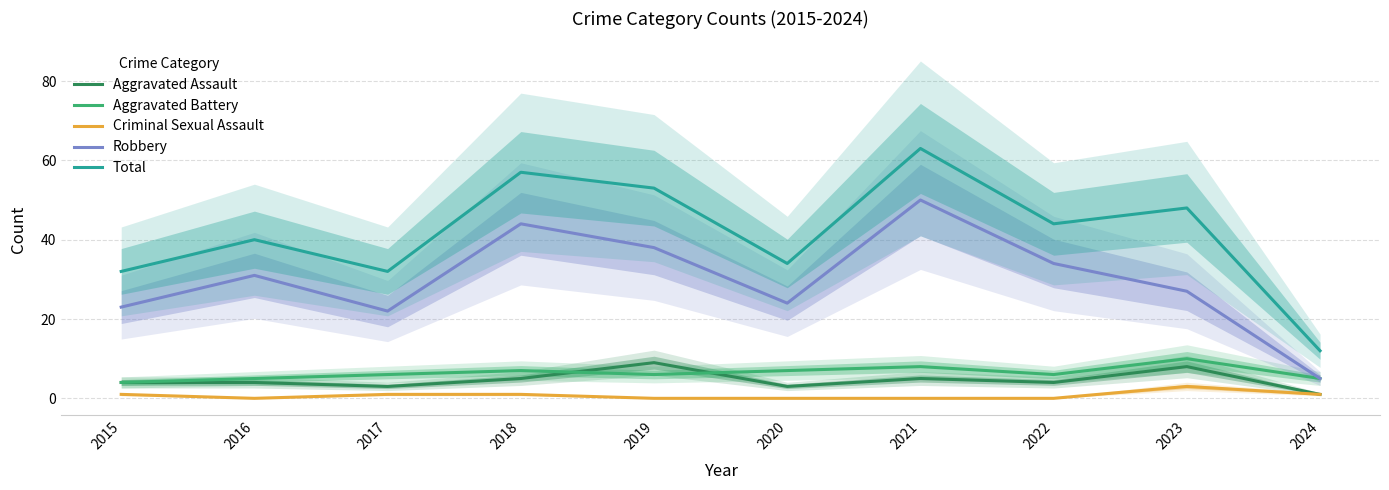

Which series has the largest total across all categories?

Total